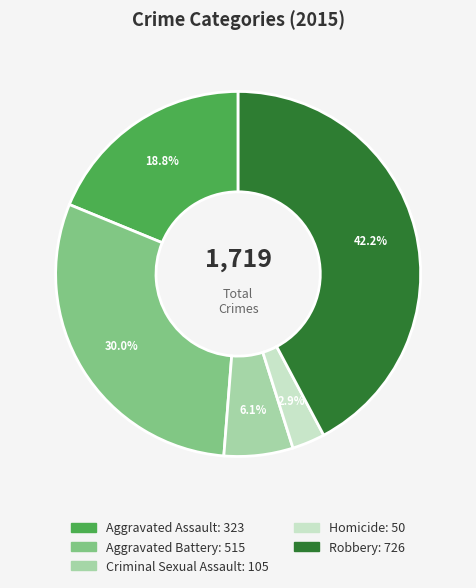

Which category has the smallest portion of the pie?

Homicide